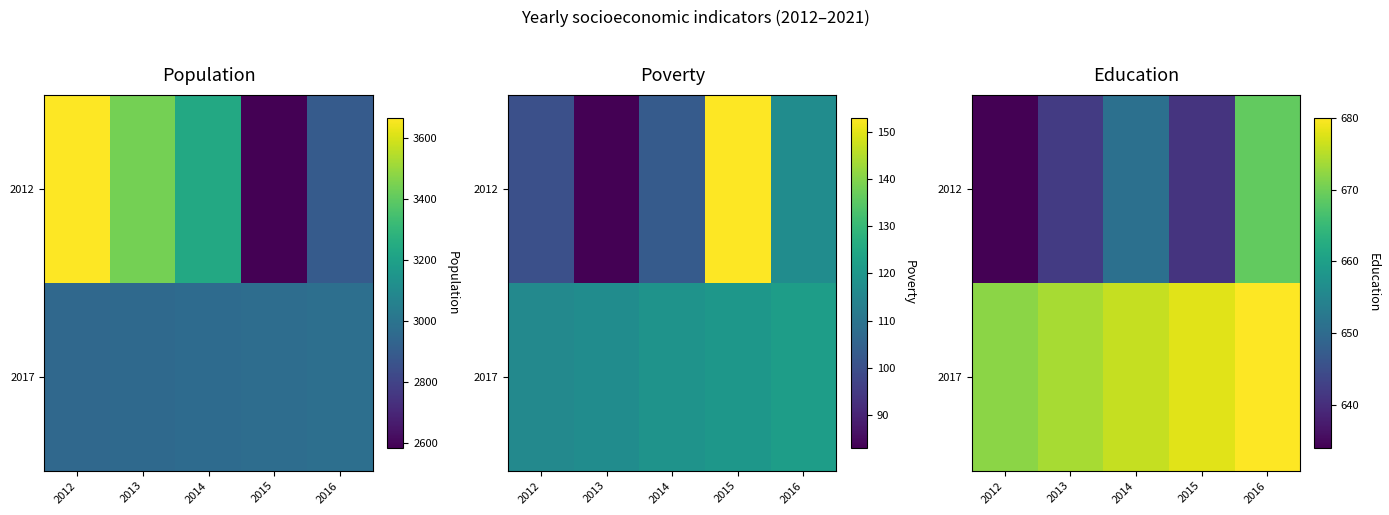

At 2016, list the series in order from smallest to largest.

2012, 2017